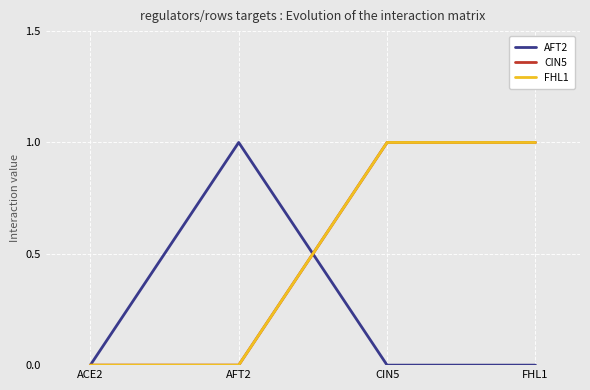

List the labels in order of AFT2 value, smallest first.

ACE2, CIN5, FHL1, AFT2